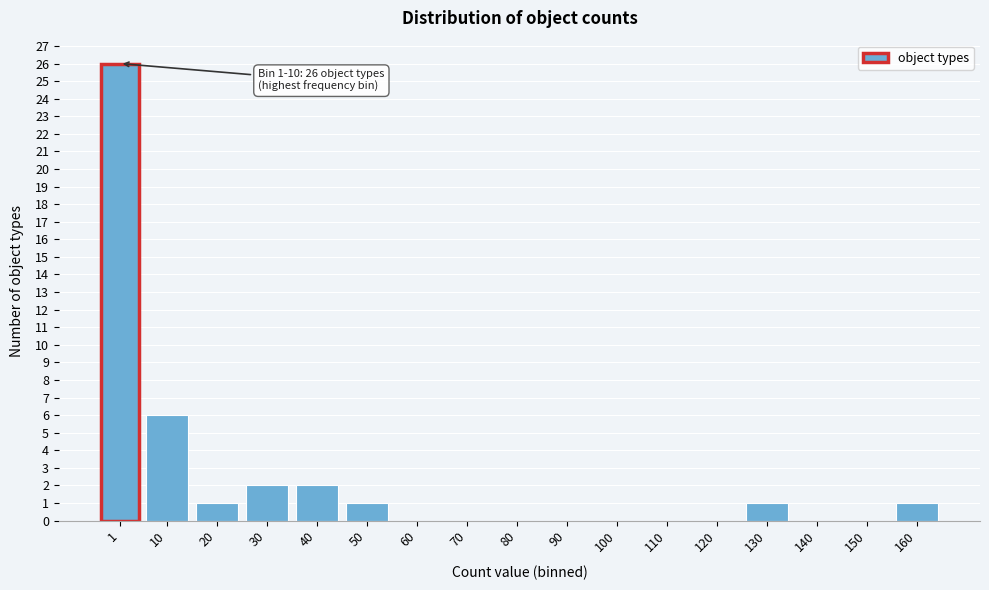

Reading left to right, transcribe all the data shown in this chart.

1=26	10=6	20=1	30=2	40=2	50=1	60=0	70=0	80=0	90=0	100=0	110=0	120=0	130=1	140=0	150=0	160=1